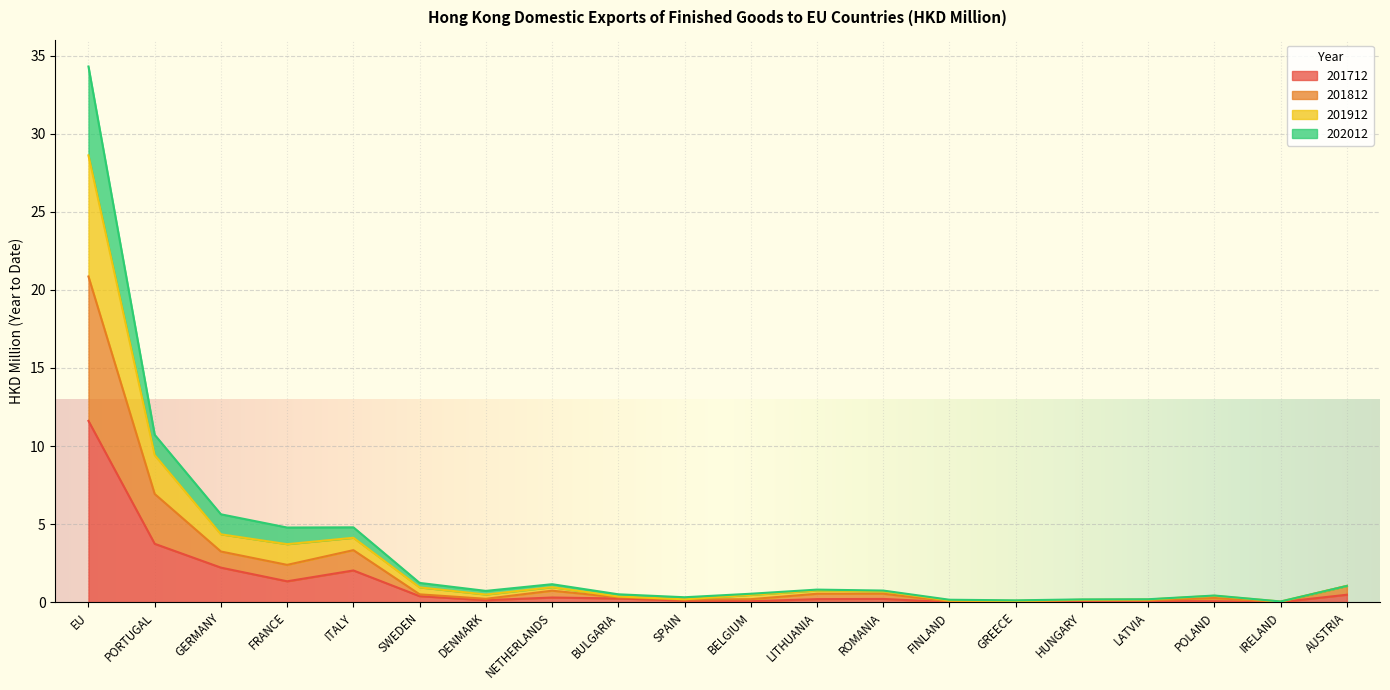

List the labels in order of 201712 value, smallest first.

FINLAND, IRELAND, GREECE, POLAND, BELGIUM, LATVIA, HUNGARY, SPAIN, DENMARK, LITHUANIA, ROMANIA, BULGARIA, NETHERLANDS, SWEDEN, AUSTRIA, FRANCE, ITALY, GERMANY, PORTUGAL, EU